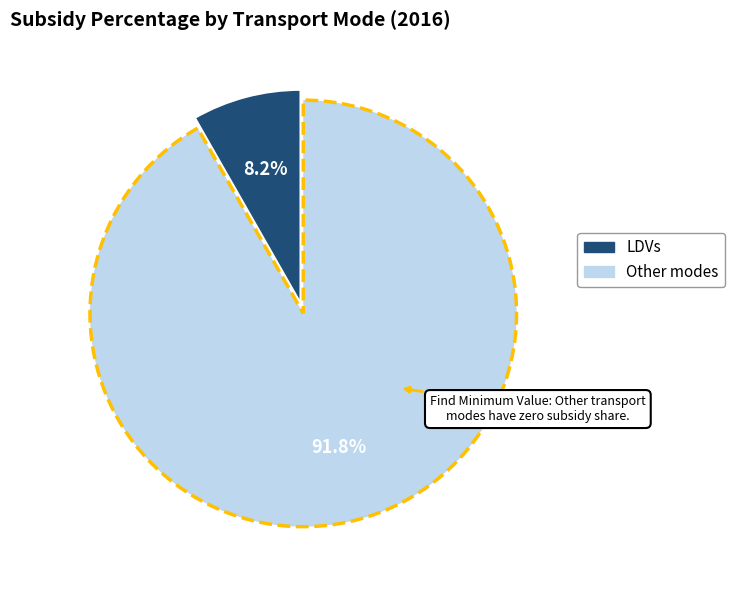

Does any single category account for the majority?

Yes